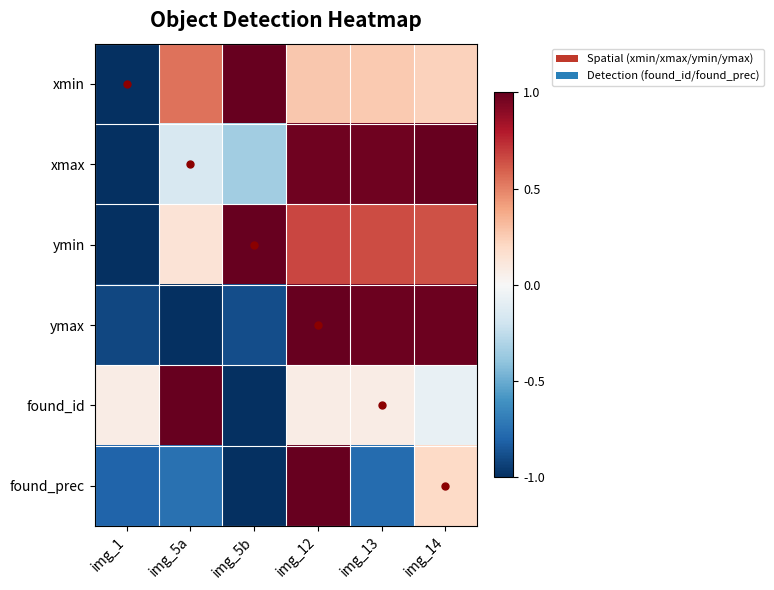

At which category is the sum across all series the highest?

img_12